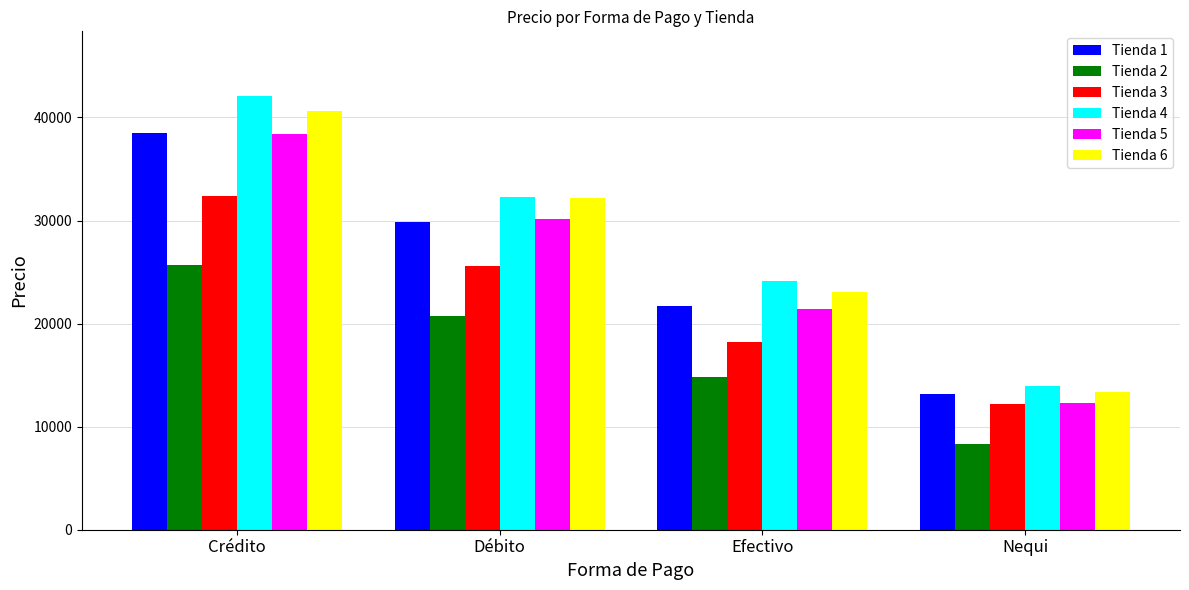

What is the sum of the Tienda 5 values at Débito and Crédito?

68525